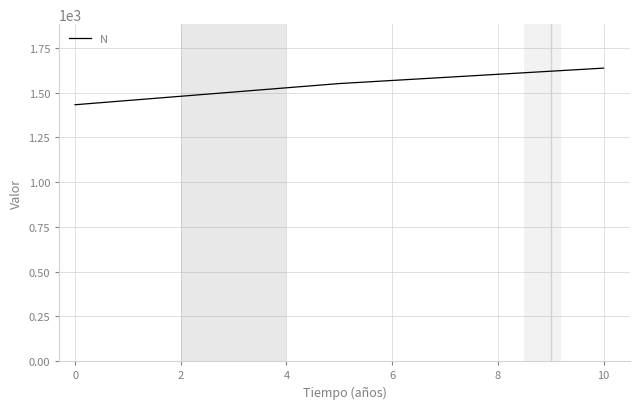

What is the average value?

1540.0